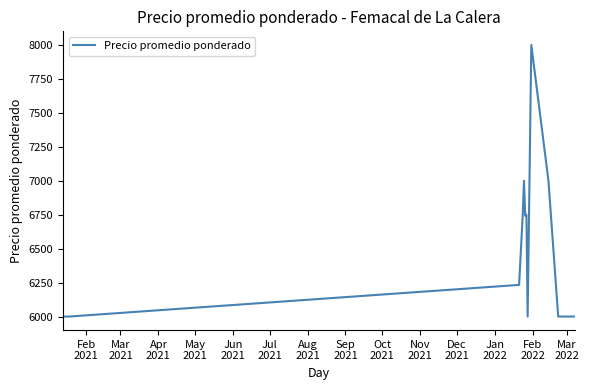

What is the smallest value displayed?

6000